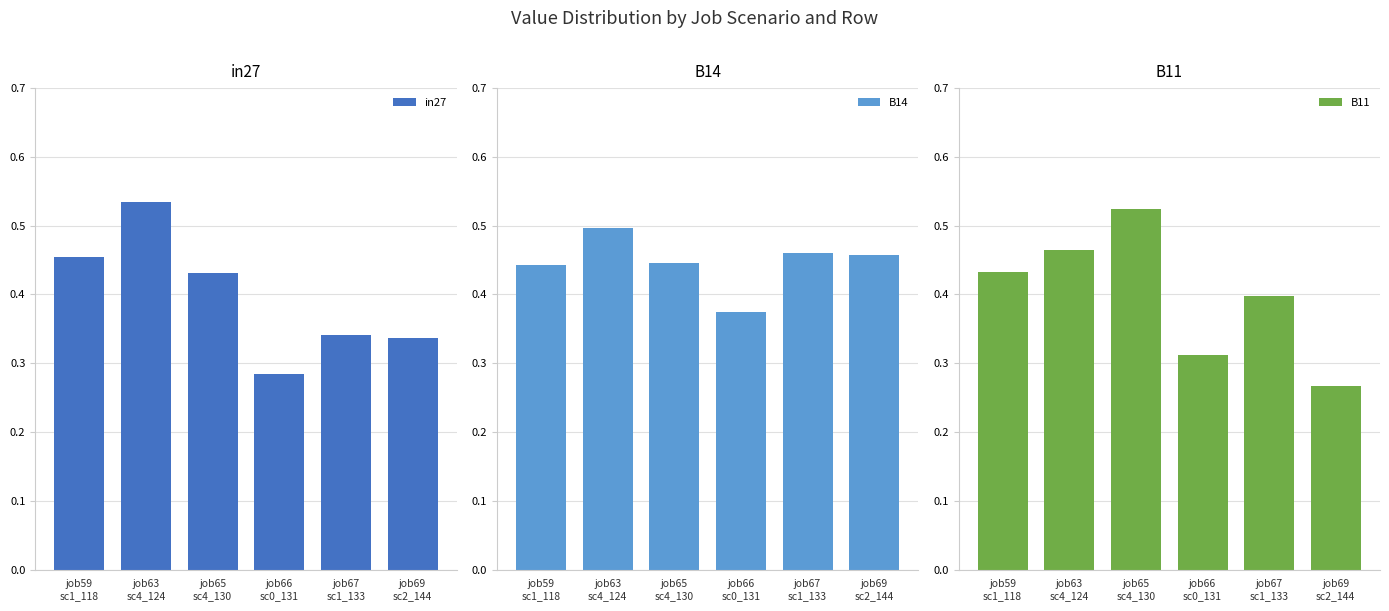

How many B11 values are between 0 and 1?

6